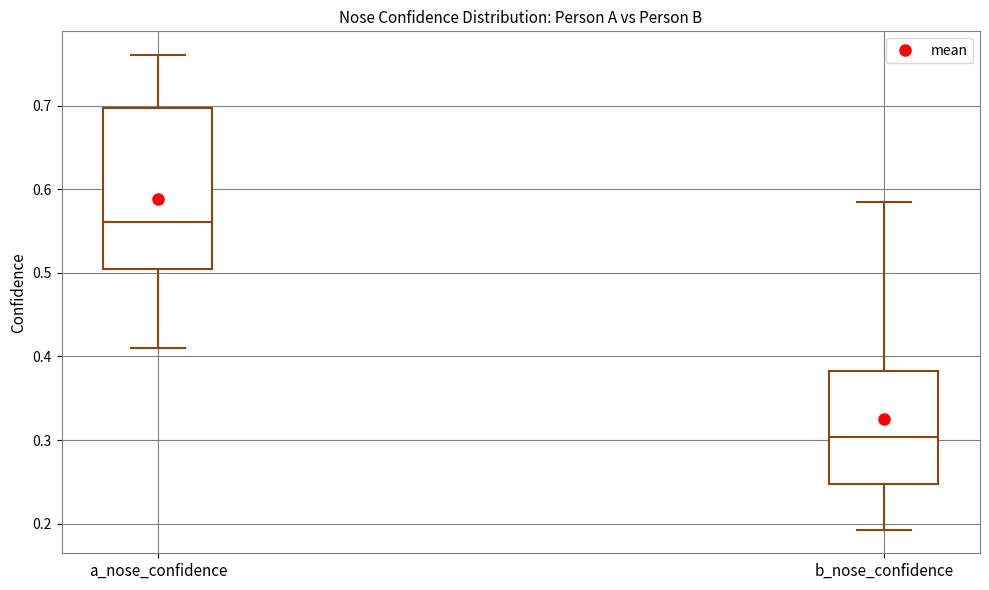

Reading left to right, read every box against the y-axis: the position of its median line, the range the box covers, and the ends of its whiskers. The values are not printed on the chart, so give them approximately, as read against the axis.

a_nose_confidence: median 0.56, box 0.50 to 0.70, whiskers 0.41 to 0.76
b_nose_confidence: median 0.30, box 0.25 to 0.38, whiskers 0.19 to 0.58